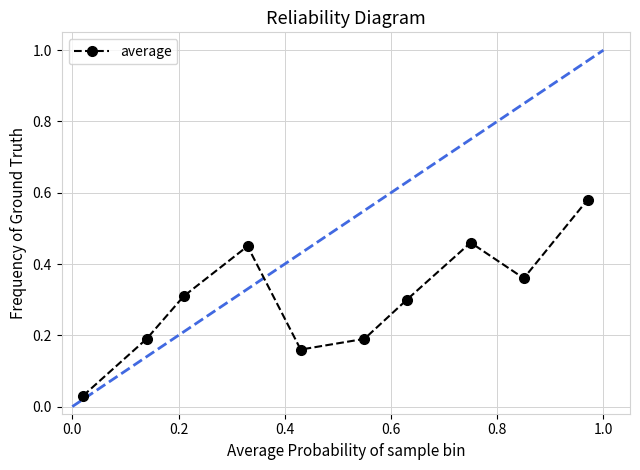

What is the value of the 3rd point from the left?

0.3